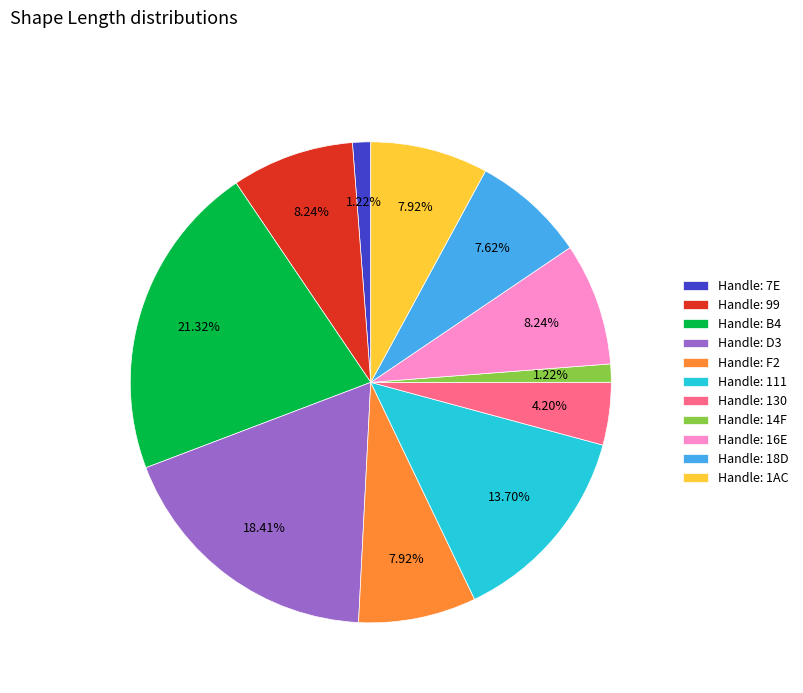

Is the sum of Handle: 18D and Handle: 111 greater than half?

No